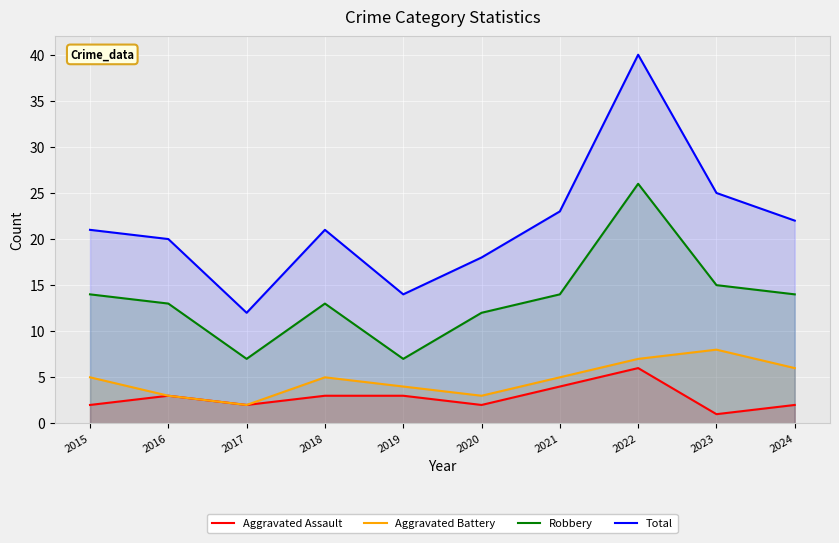

In Robbery, how many points are lower than both neighbors (excluding endpoints)?

2